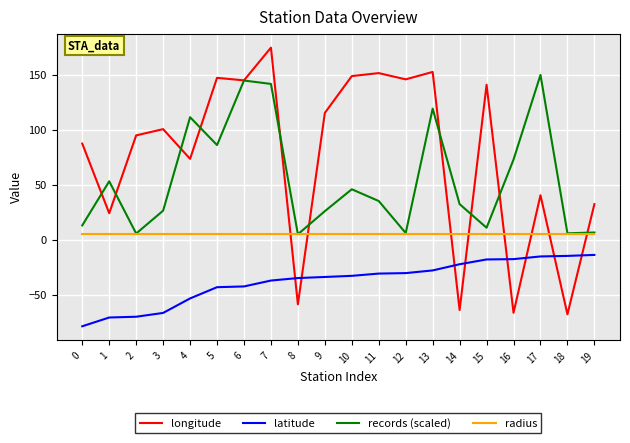

Which category has the highest value across all series?

7